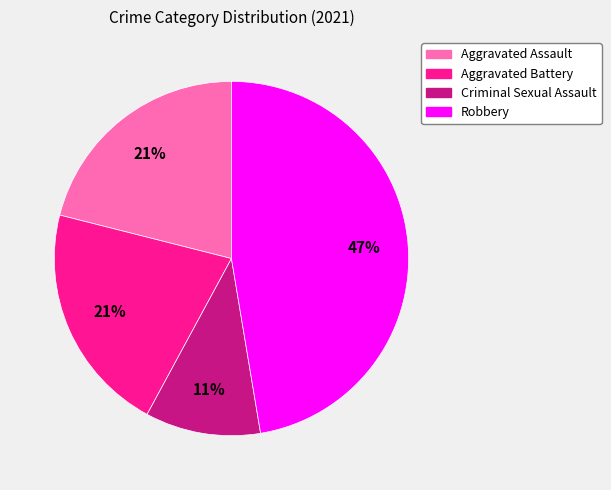

Which slice is the smallest?

Criminal Sexual Assault